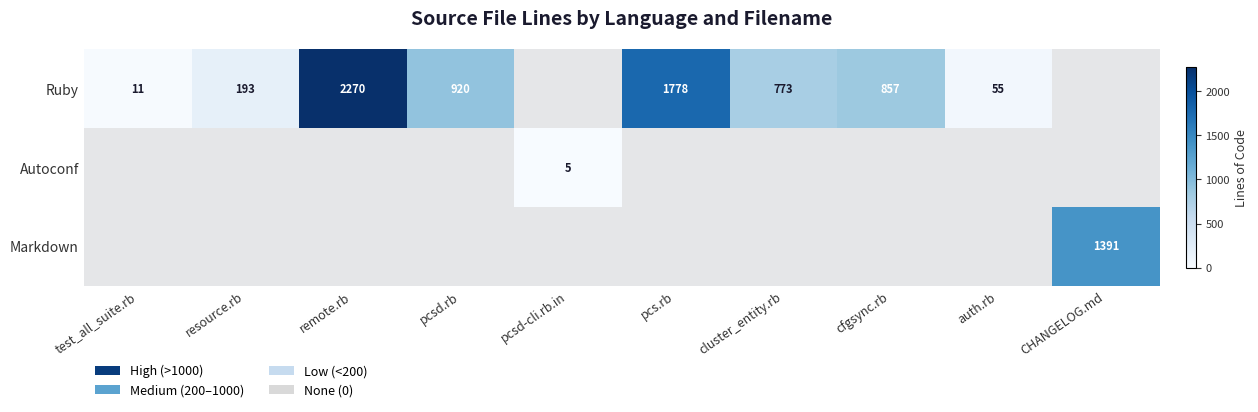

Which series has the largest range (max minus min)?

Autoconf